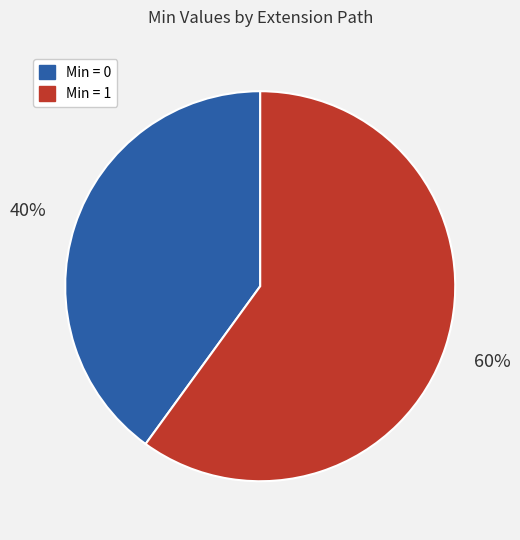

Is there any slice that represents more than half of the pie?

Yes